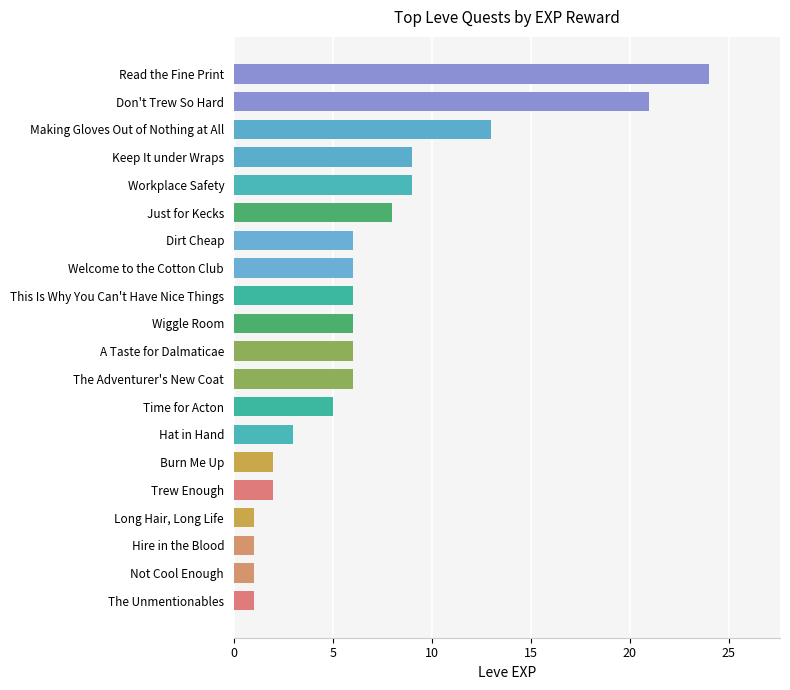

What is the maximum value shown in the chart?

24